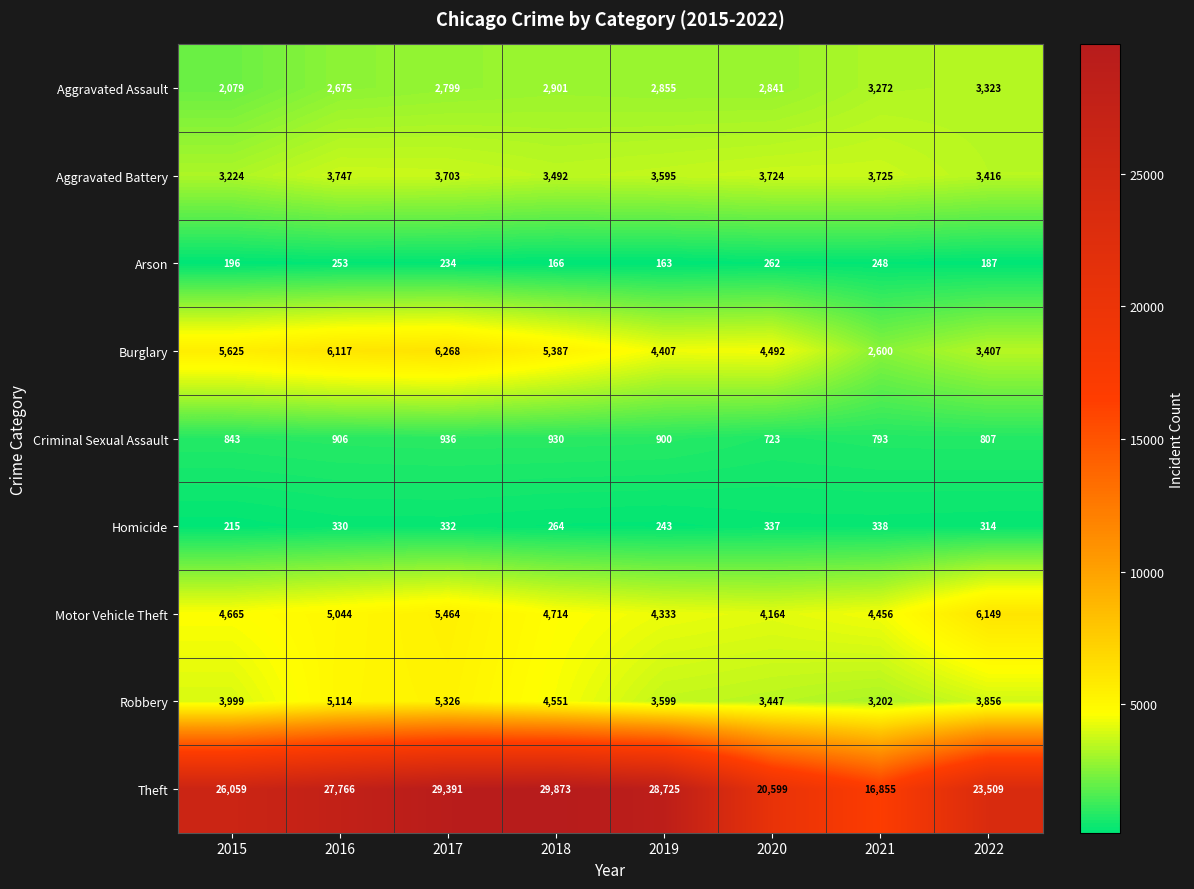

Which series changed the most between 2018 and 2019?

Theft